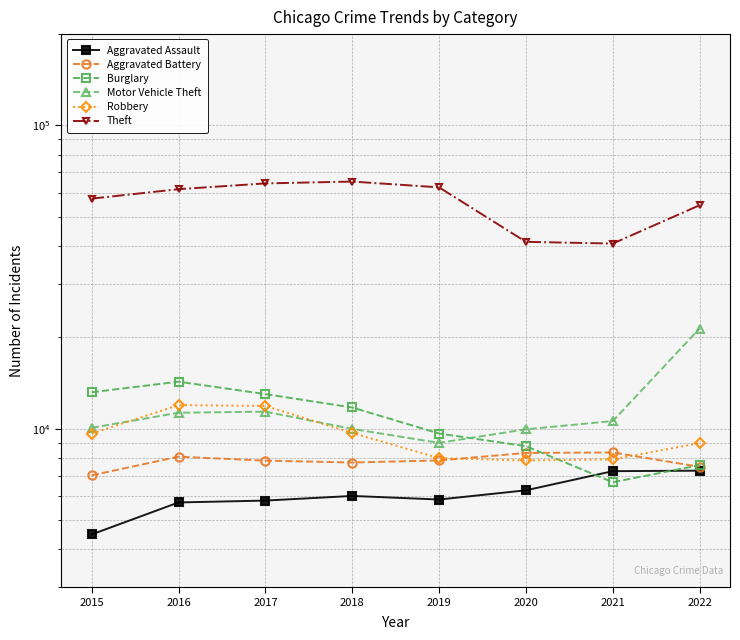

At 2020, list the series in order from smallest to largest.

Aggravated Assault, Robbery, Aggravated Battery, Burglary, Motor Vehicle Theft, Theft